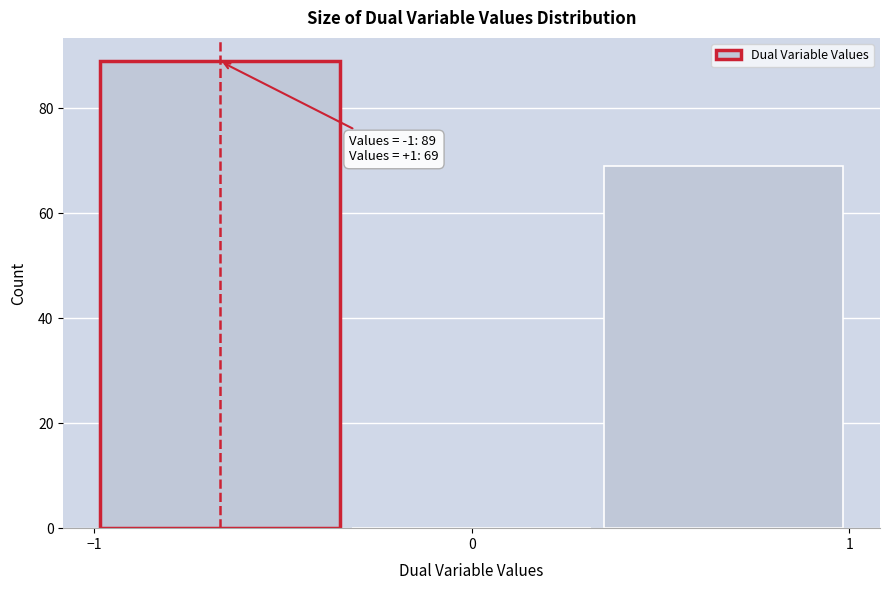

Which range on the x-axis has the tallest bar?

-1.0 to -0.3